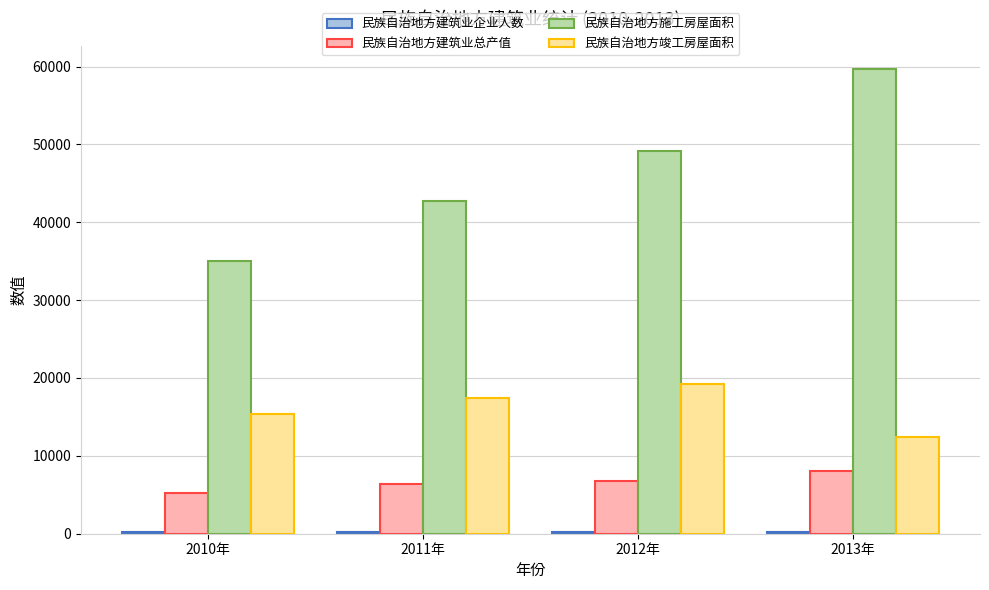

What is the lowest value of the 民族自治地方竣工房屋面积 series?

12359.6